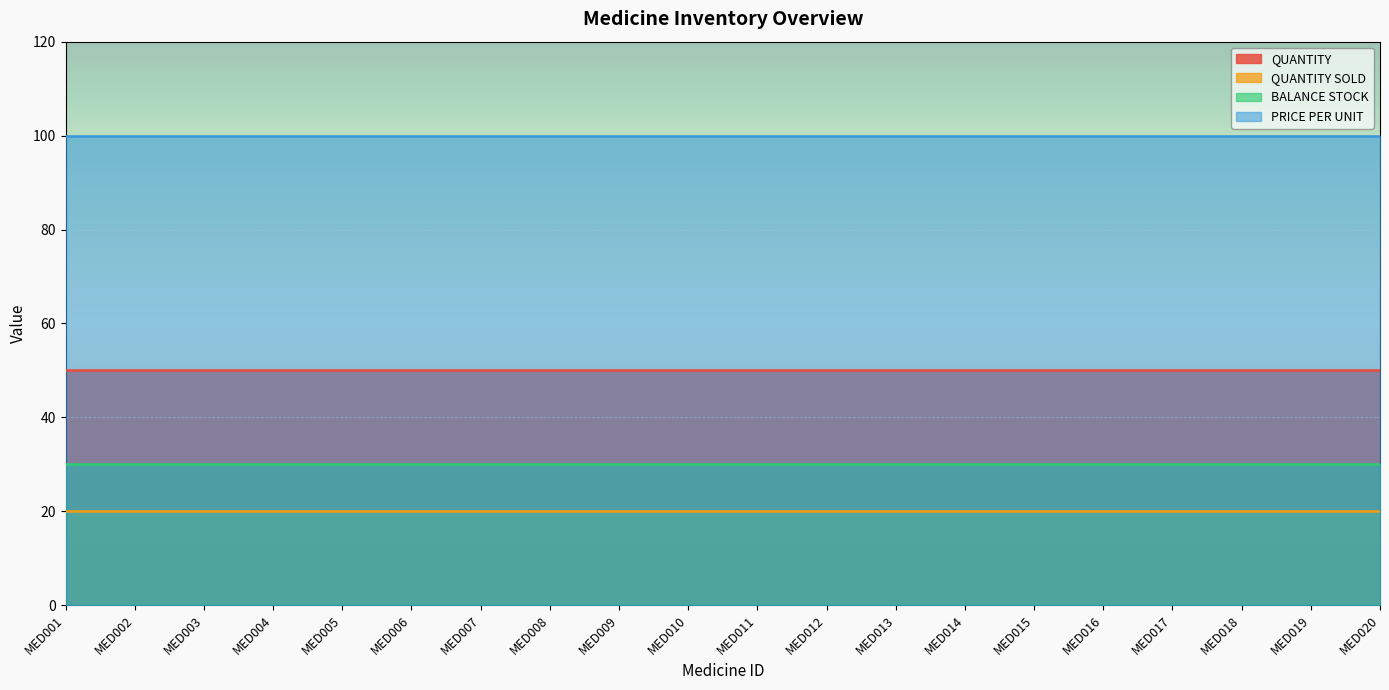

Between MED004 and MED014, which series saw the biggest shift?

QUANTITY